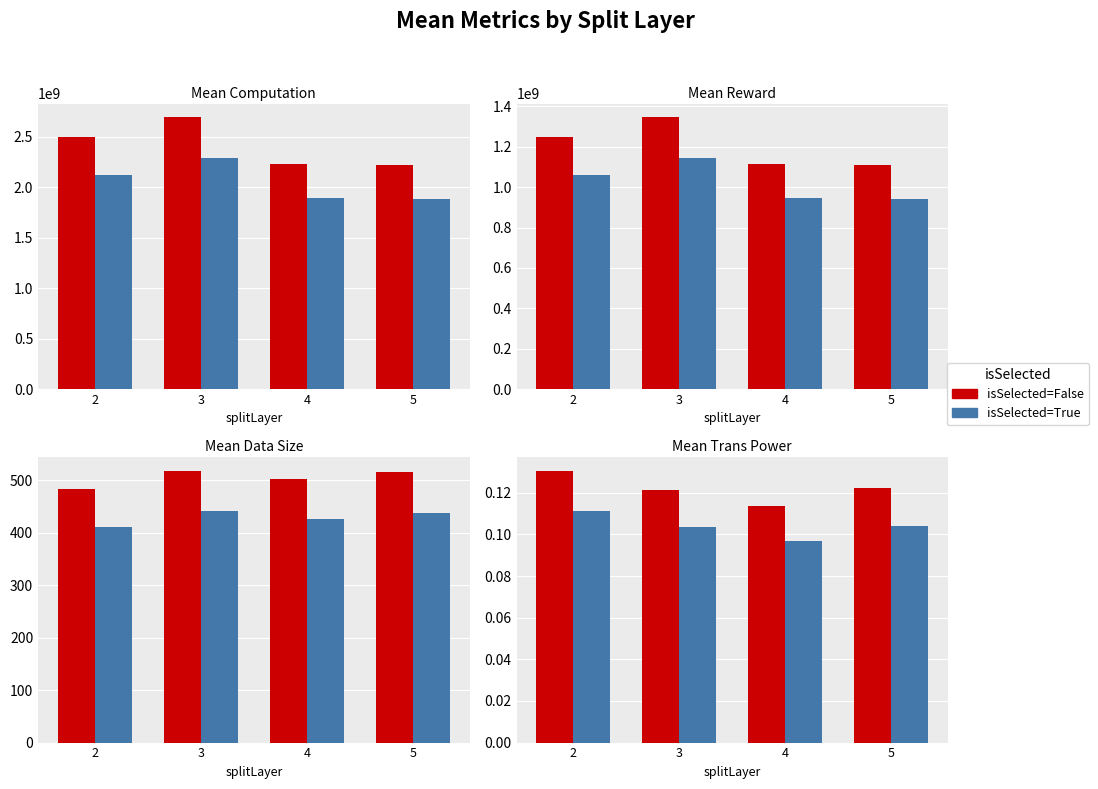

Does the chart contain any negative values?

No